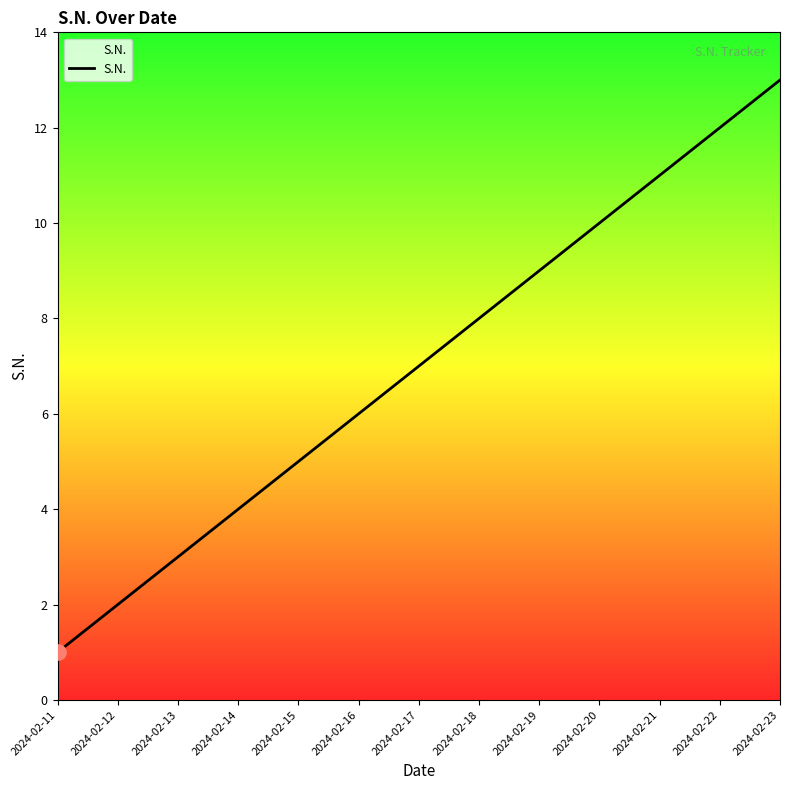

What is the change in value from 2024-02-11 to 2024-02-13?

+2